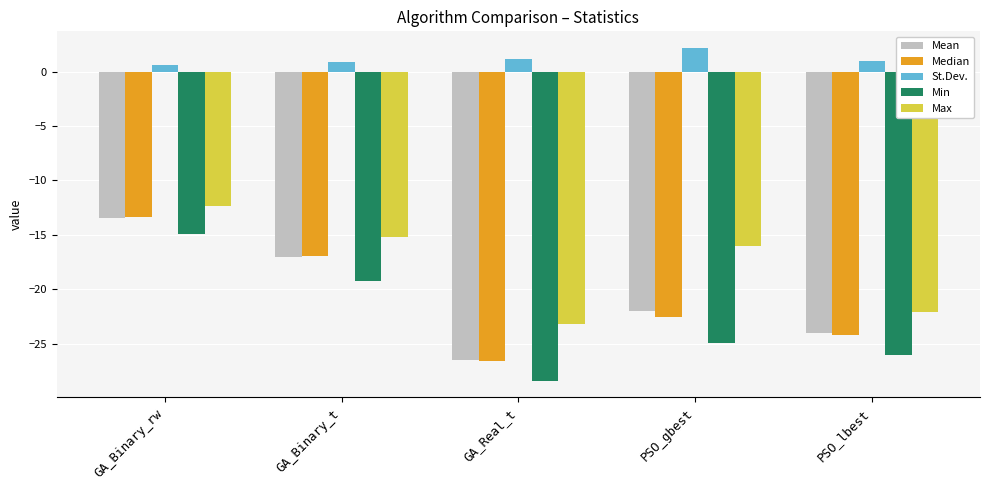

What is the label of the 3rd bar from the left?

GA_Real_t